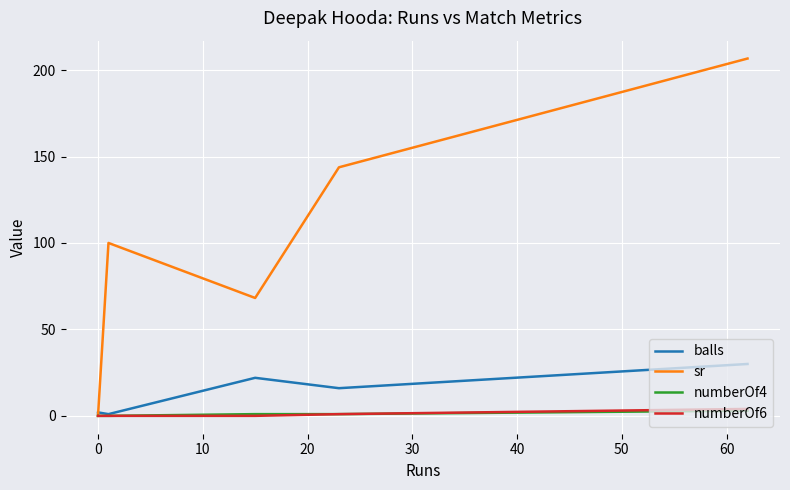

Which series has the largest total across all categories?

sr